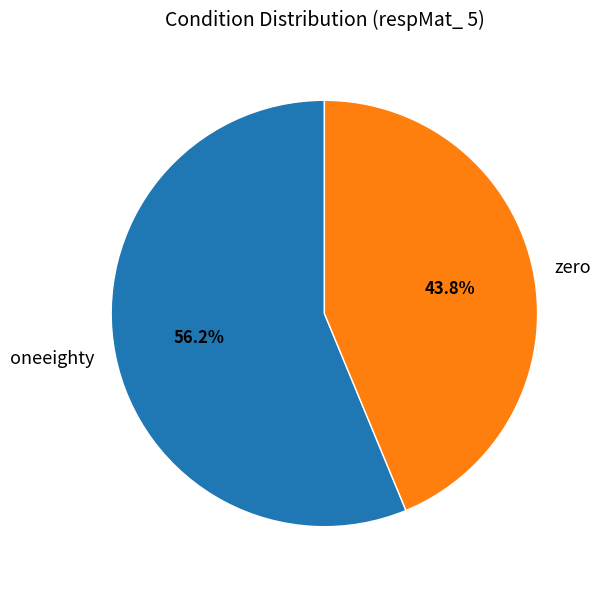

The oneeighty slice represents 68% of the pie. True or false?

False